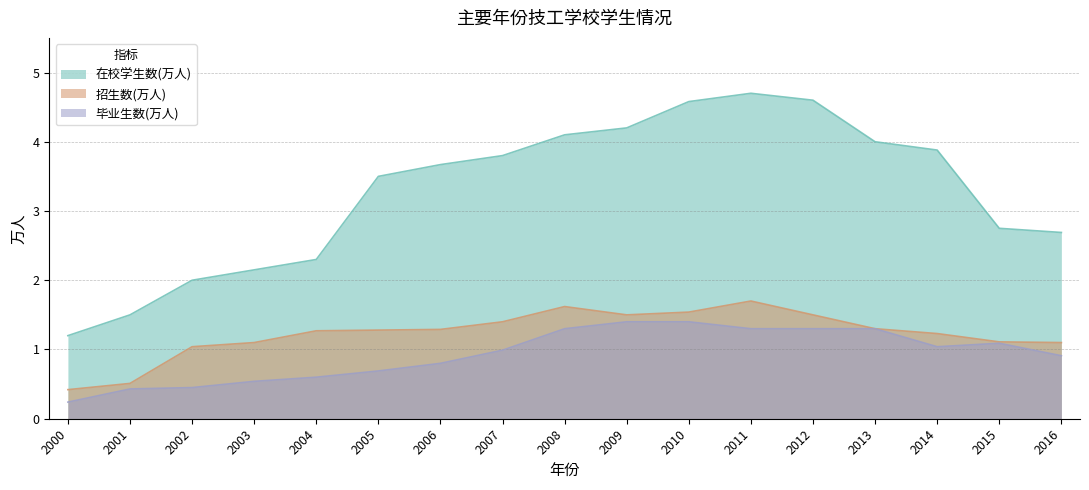

Reading left to right, extract all data points from this chart.

在校学生数(万人): 1.2	1.5	2.0	2.1	2.3	3.5	3.7	3.8	4.1	4.2	4.6	4.7	4.6	4.0	3.9	2.8	2.7
招生数(万人): 0.4	0.5	1.0	1.1	1.3	1.3	1.3	1.4	1.6	1.5	1.5	1.7	1.5	1.3	1.2	1.1	1.1
毕业生数(万人): 0.2	0.4	0.5	0.5	0.6	0.7	0.8	1.0	1.3	1.4	1.4	1.3	1.3	1.3	1.0	1.1	0.9